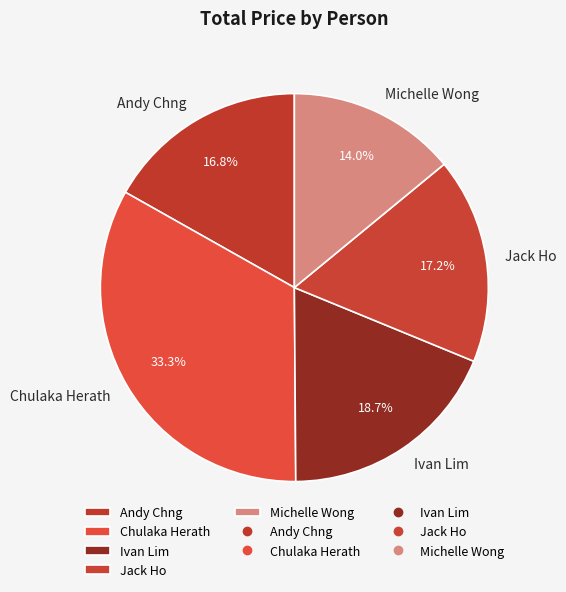

Approximately how many times larger is the value at Andy Chng compared to Michelle Wong?

1.2